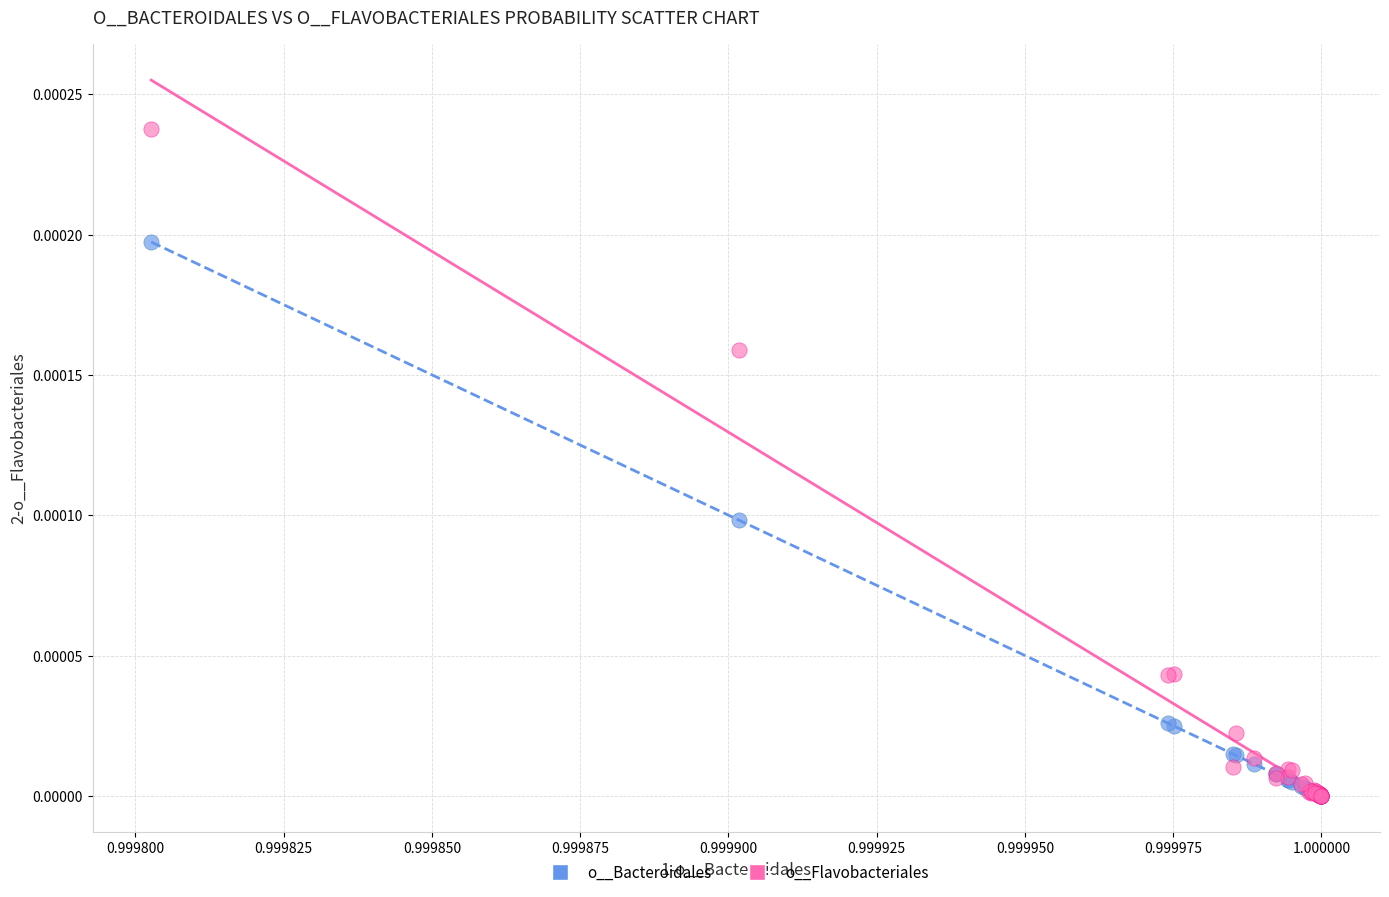

Which series reaches the maximum Y coordinate?

o__Flavobacteriales